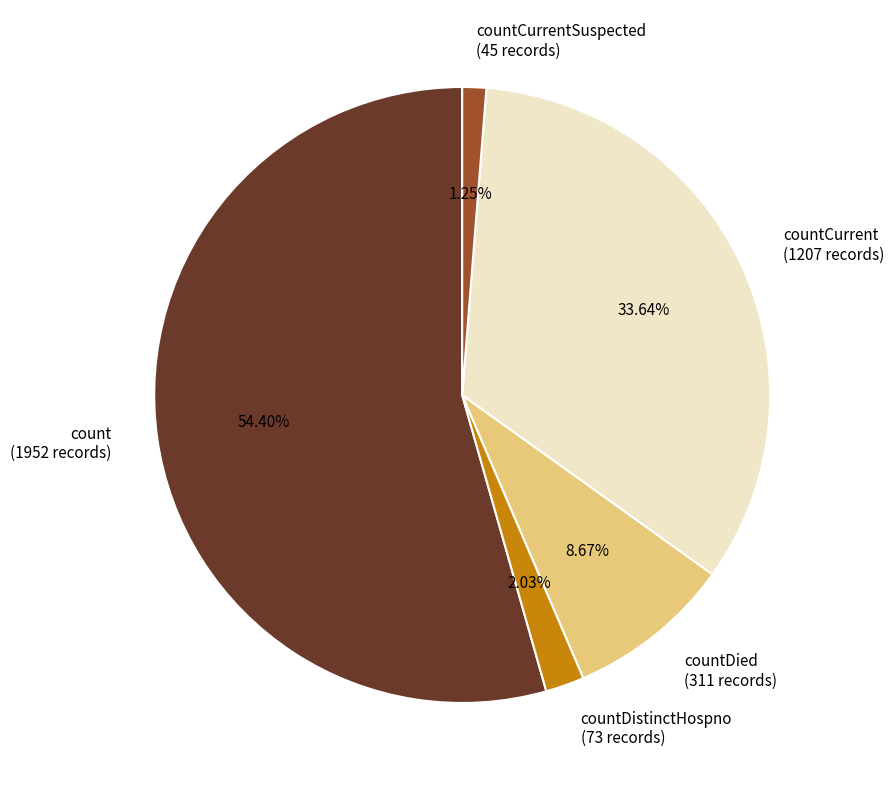

Rank the categories by value from highest to lowest.

count (1952 records), countCurrent (1207 records), countDied (311 records), countDistinctHospno (73 records), countCurrentSuspected (45 records)